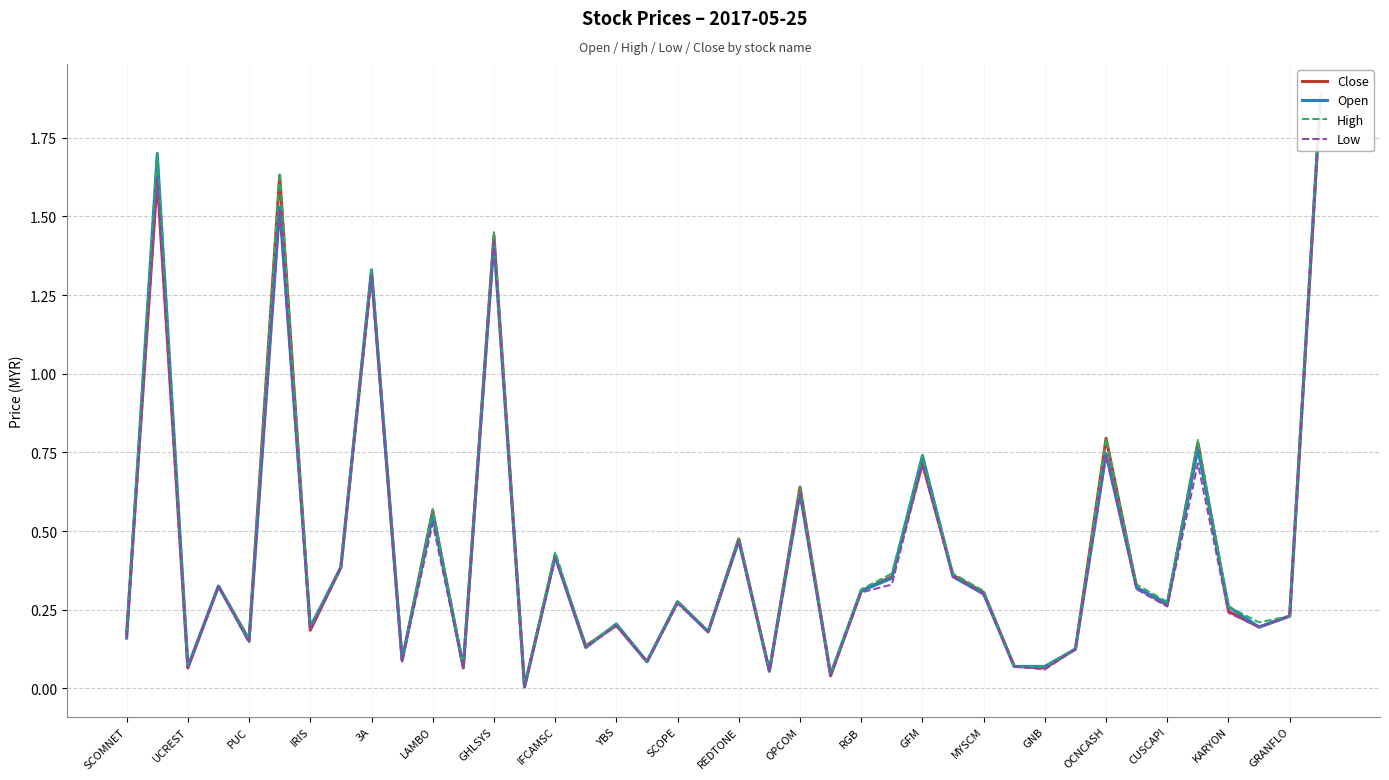

What position from the left is REDTONE?

21